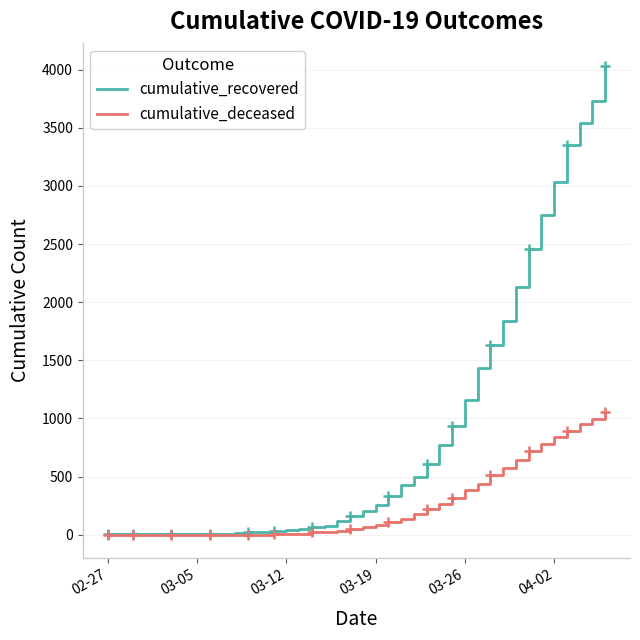

What is the maximum value for cumulative_recovered?

4028